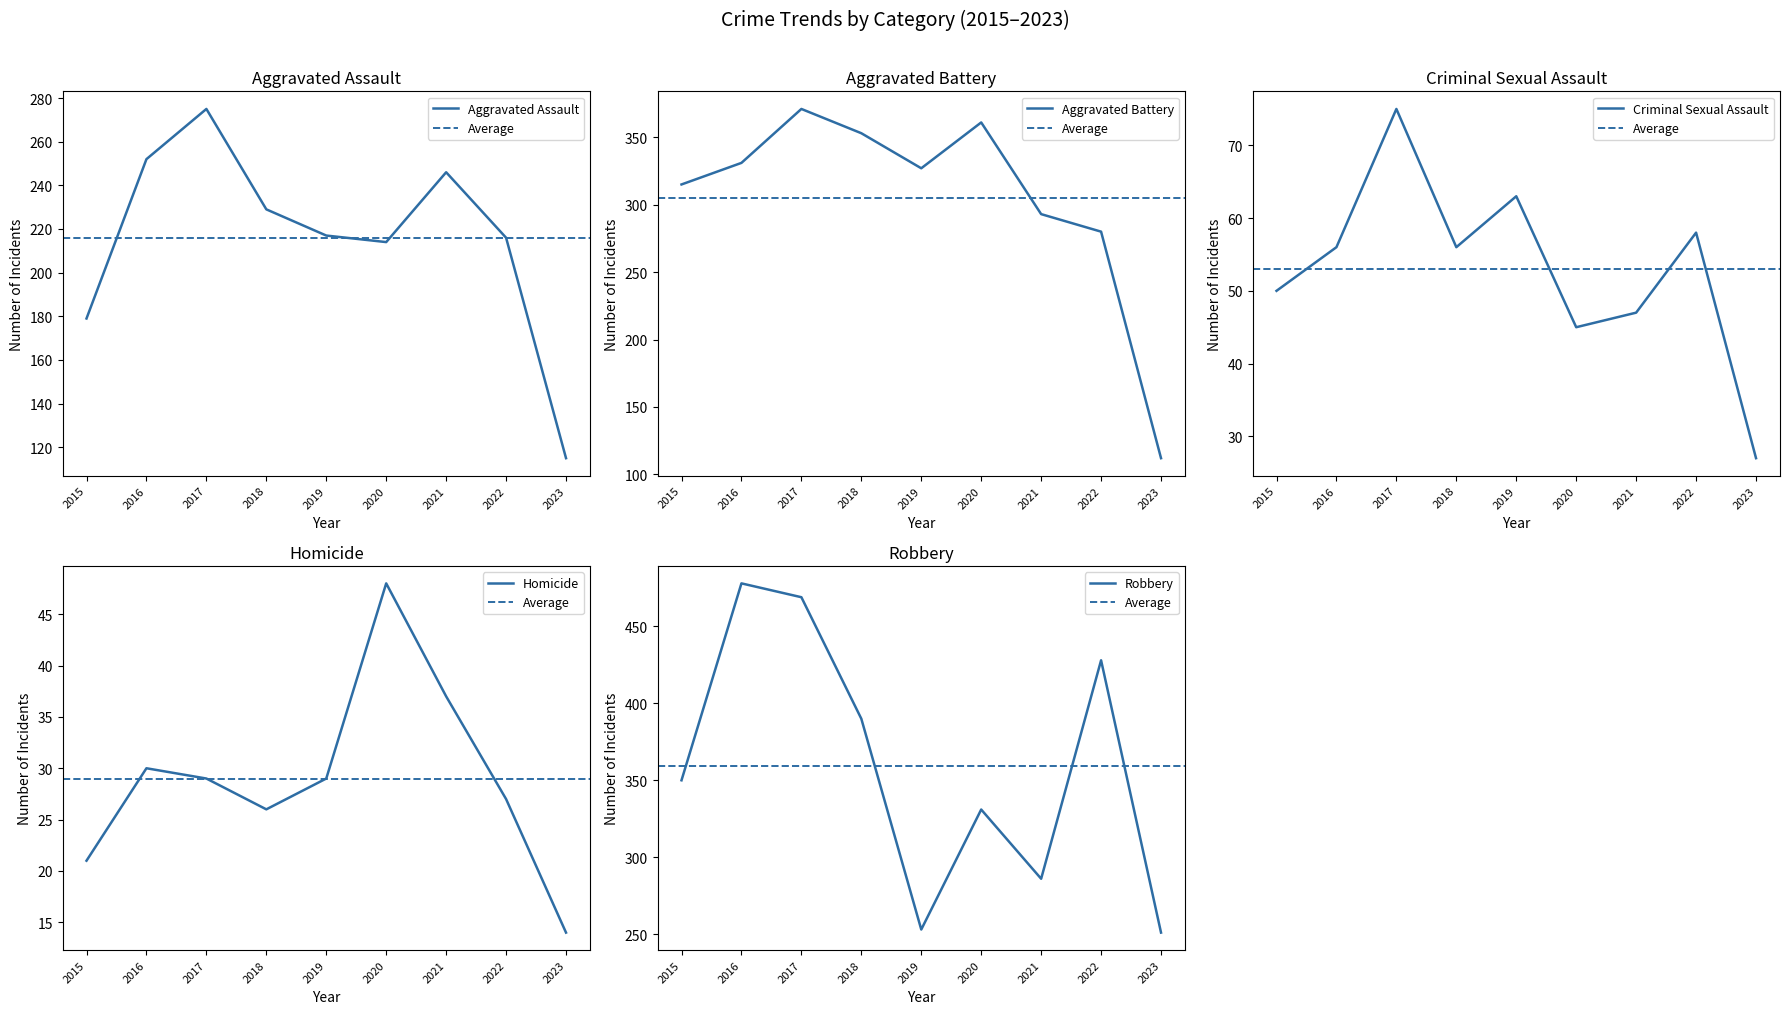

How many lines are shown in the chart?

5